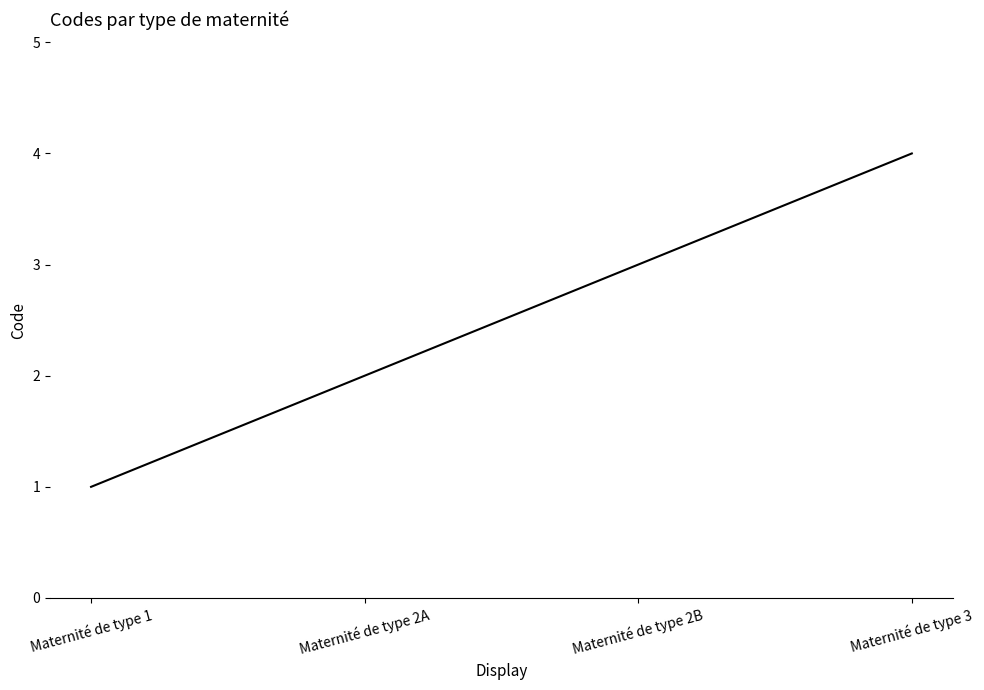

The value at Maternité de type 3 is 6. True or false?

False